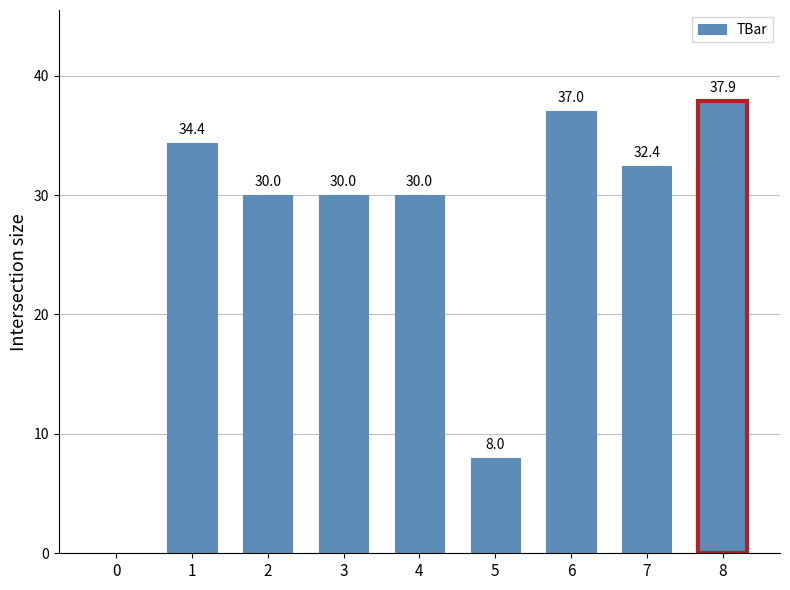

Between 3 and 1, which is larger?

1